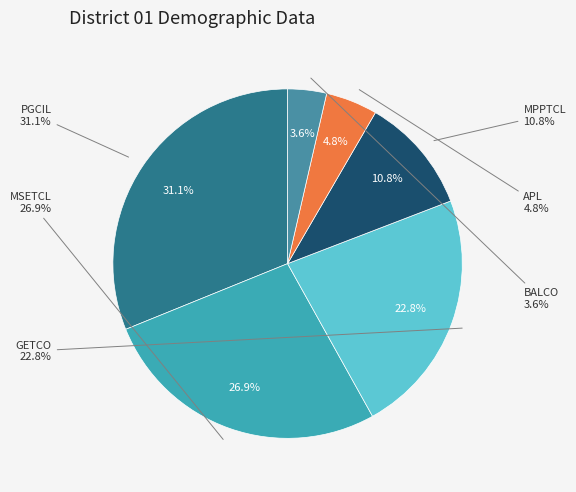

Which has a higher value, BALCO or GETCO?

GETCO